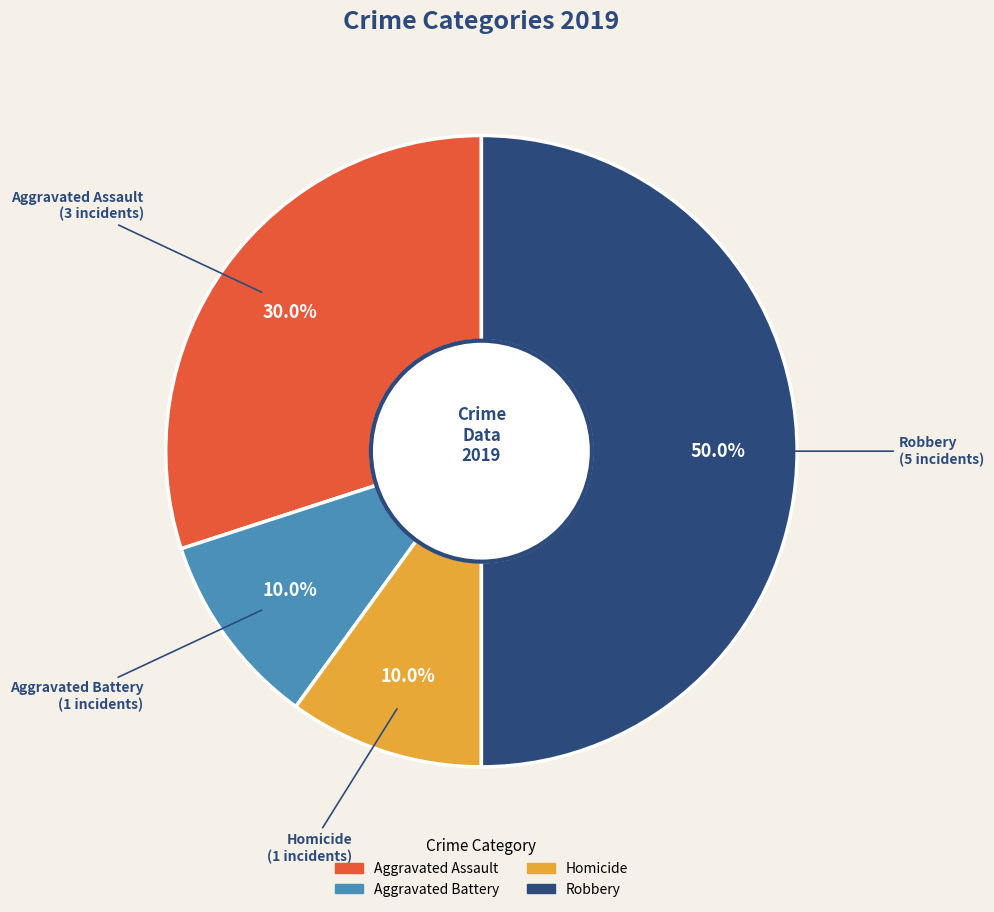

Does Homicide account for over 50% of the chart?

No